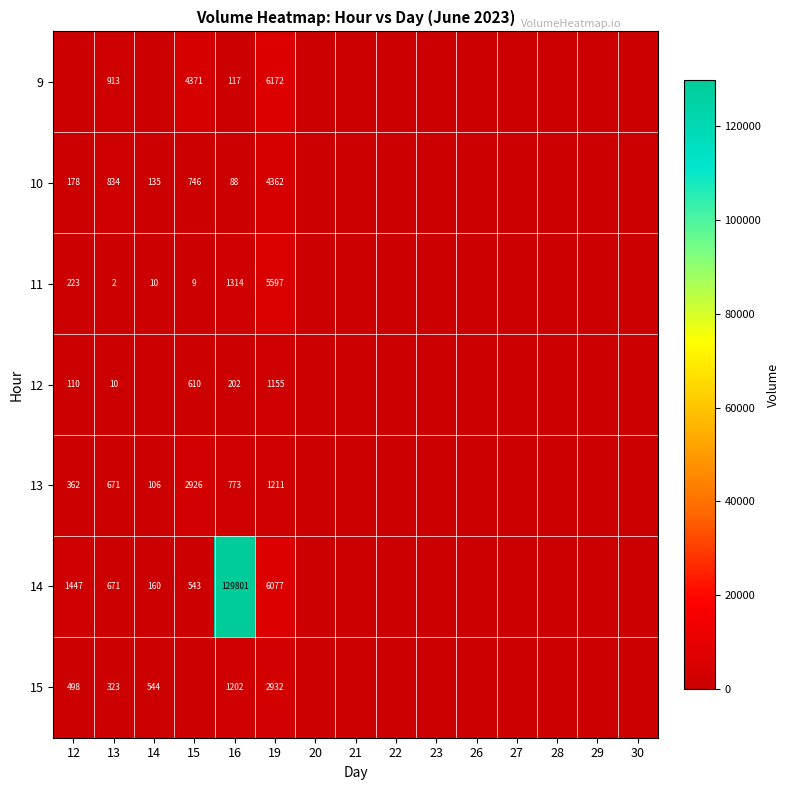

Is the value of 10 at 15 greater than the value of 11 at 19?

No